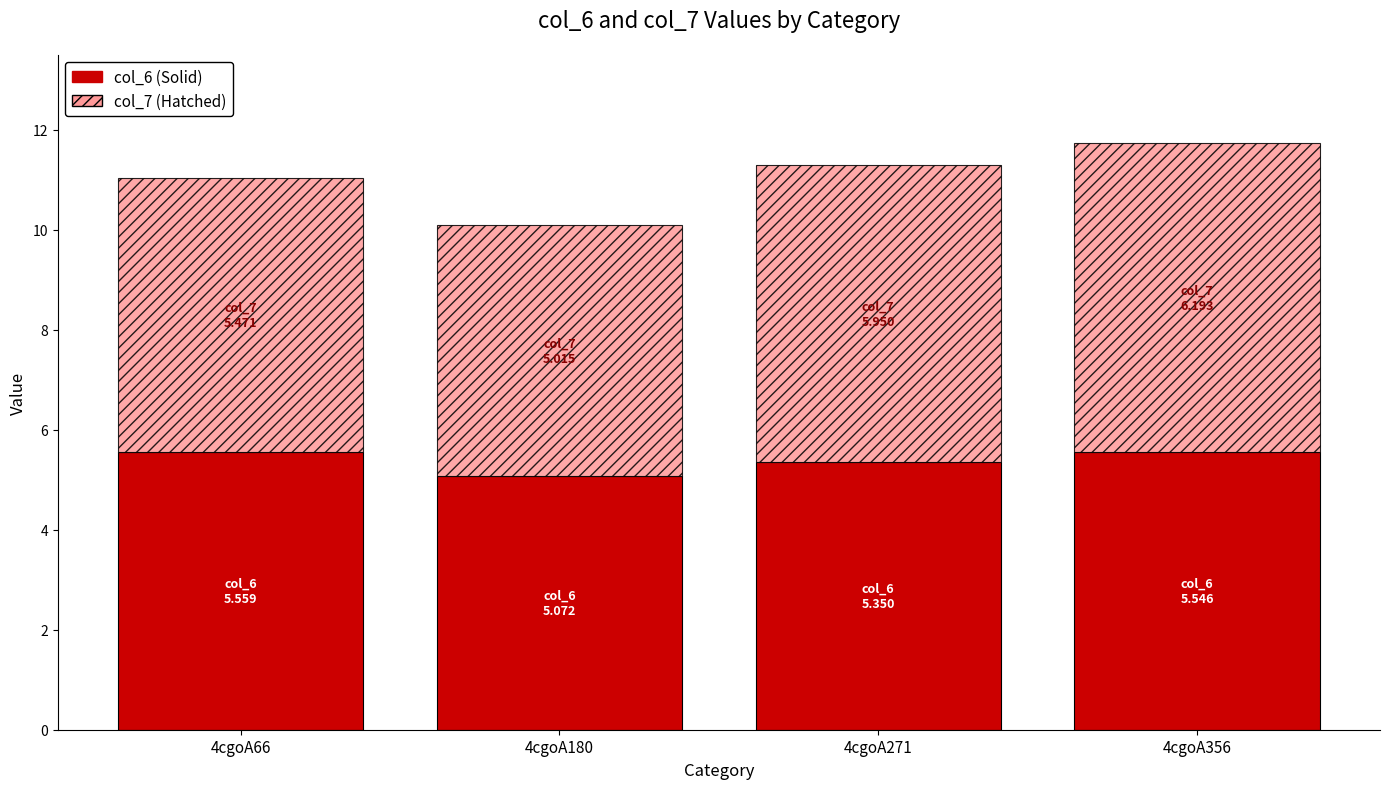

What is the average value of the col_6 (Solid) series?

5.4